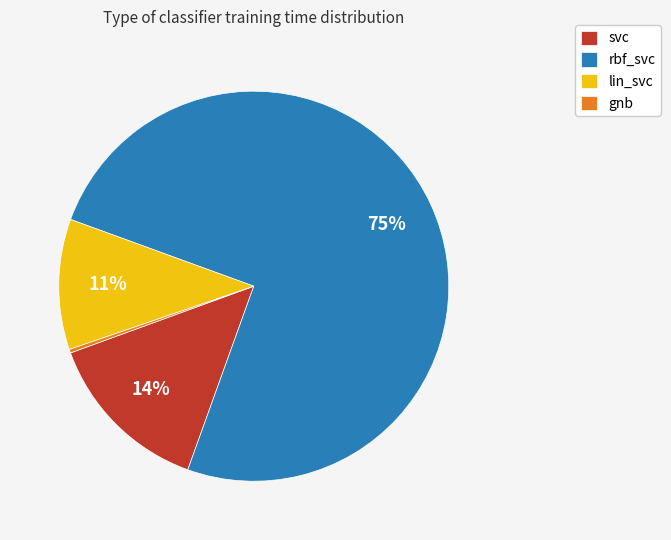

What percentage is the lin_svc slice, to the nearest percent?

11%